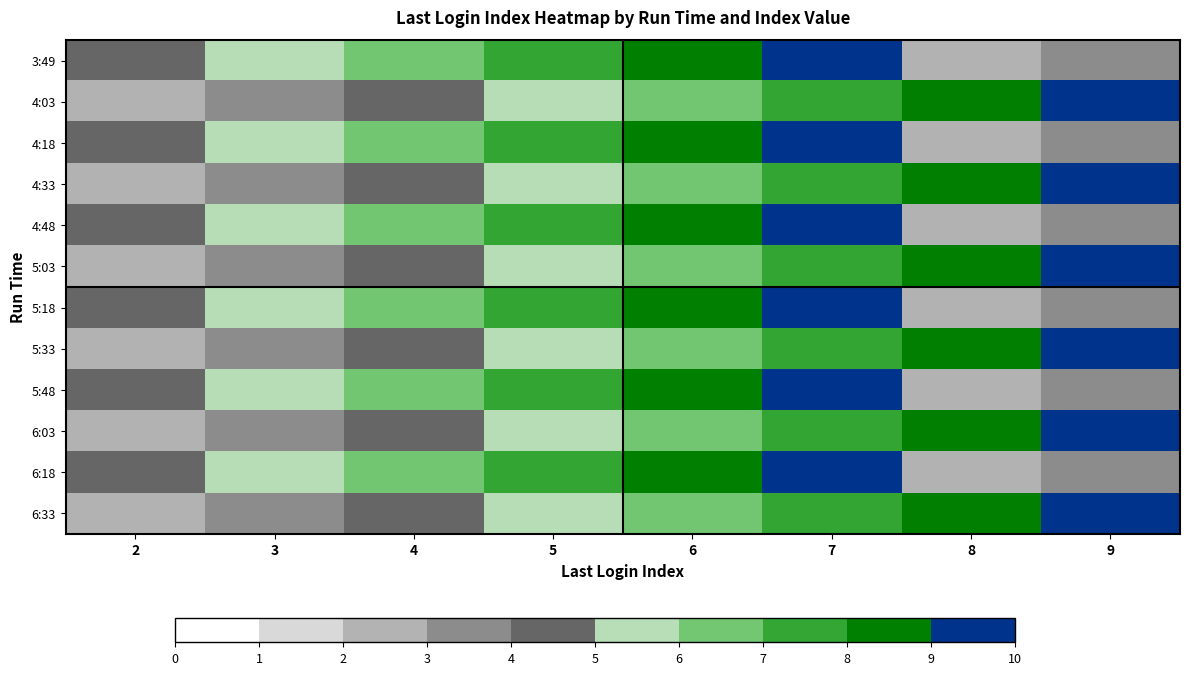

Count the number of categories in the chart.

8